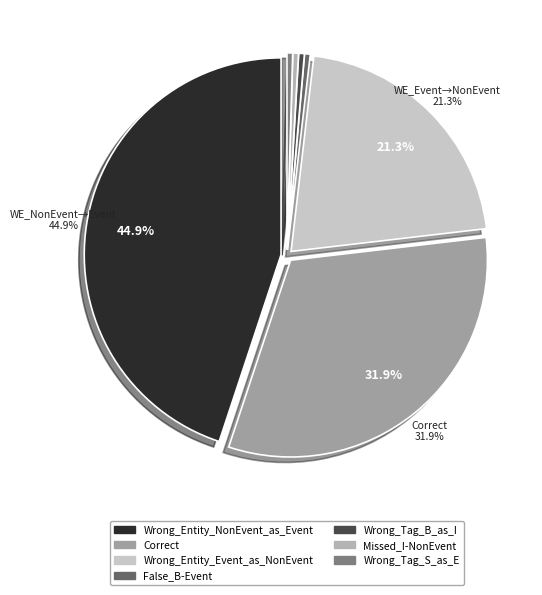

How many slices are in this pie chart?

7